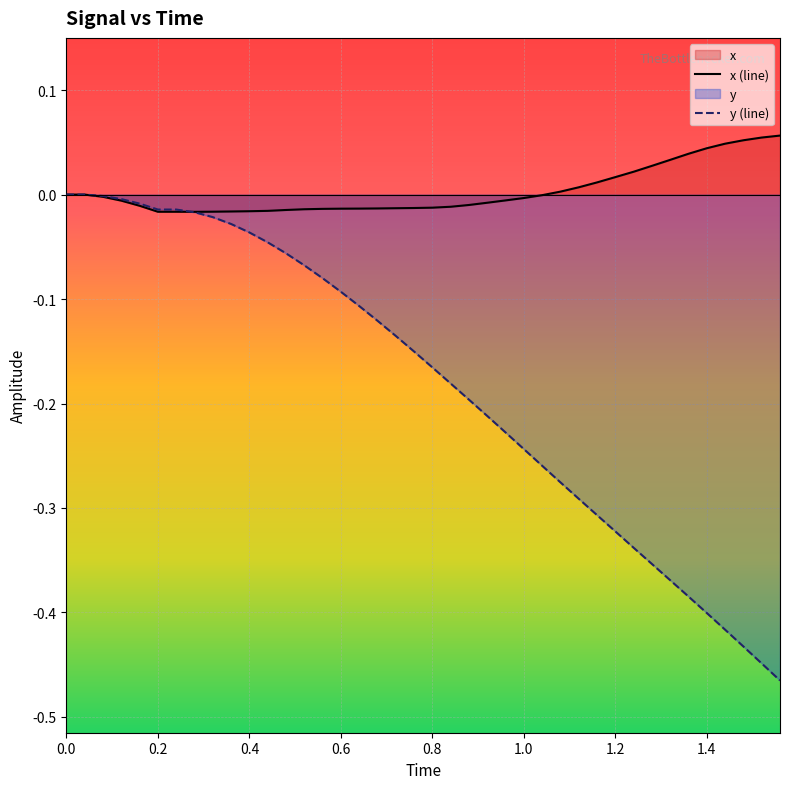

Reading left to right, list all the values displayed in this chart.

x: 0.0	0.0	-0.0	-0.0	-0.0	-0.0	-0.0	-0.0	-0.0	-0.0	-0.0	-0.0	-0.0	-0.0	-0.0	-0.0	-0.0	-0.0	-0.0	-0.0	-0.0	-0.0	-0.0	-0.0	-0.0	-0.0	-0.0	0.0	0.0	0.0	0.0	0.0	0.0	0.0	0.0	0.0	0.0	0.1	0.1	0.1
y: 0.0	0.0	-0.0	-0.0	-0.0	-0.0	-0.0	-0.0	-0.0	-0.0	-0.0	-0.0	-0.1	-0.1	-0.1	-0.1	-0.1	-0.1	-0.1	-0.2	-0.2	-0.2	-0.2	-0.2	-0.2	-0.2	-0.3	-0.3	-0.3	-0.3	-0.3	-0.3	-0.4	-0.4	-0.4	-0.4	-0.4	-0.4	-0.4	-0.5